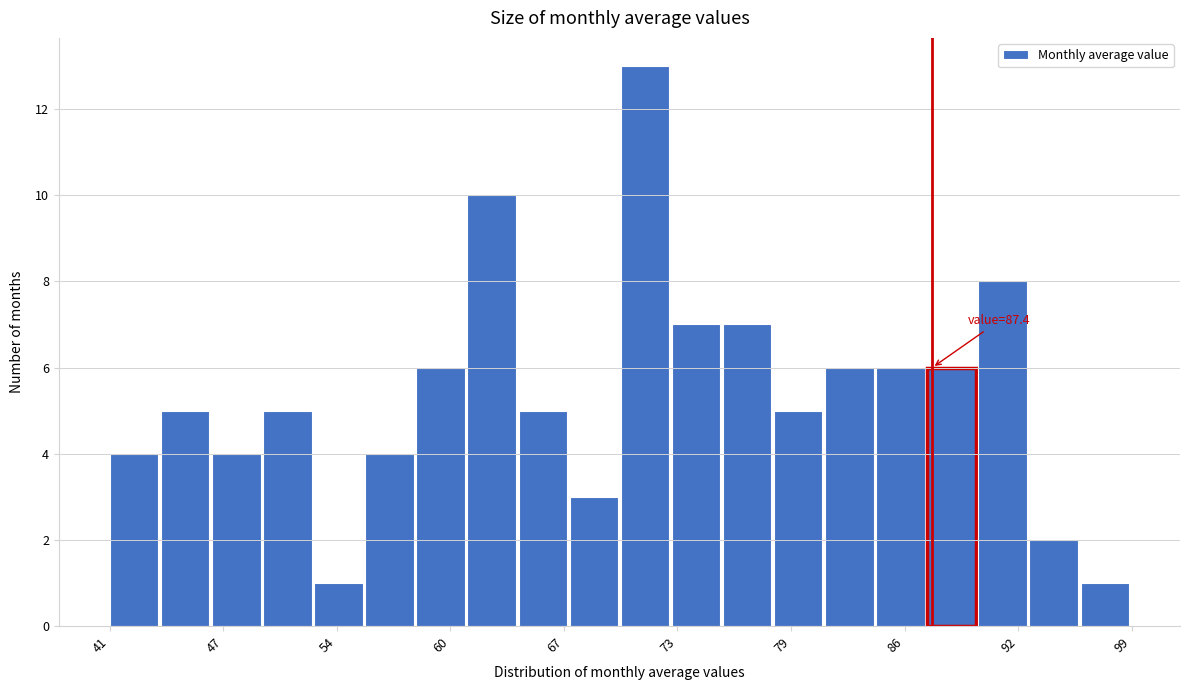

Around what value on the x-axis is the tallest bar? Give the approximate position of its centre, as read against the axis.

71